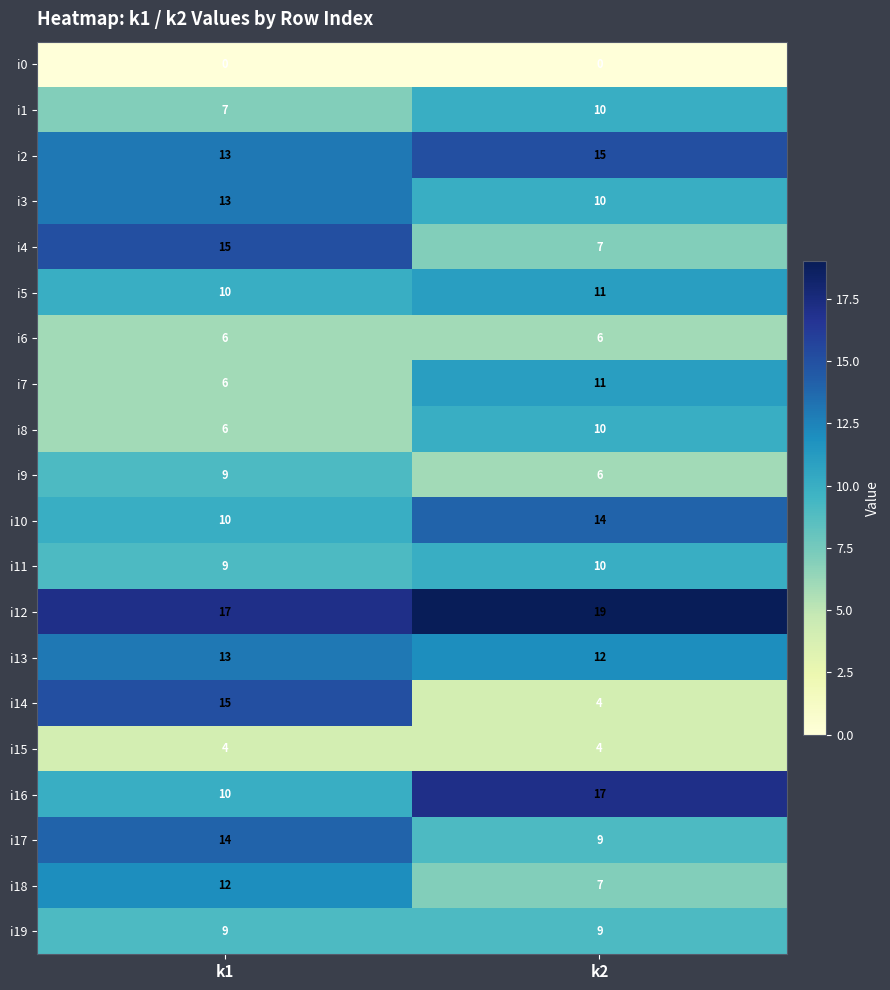

What is the highest value of the i10 series?

14